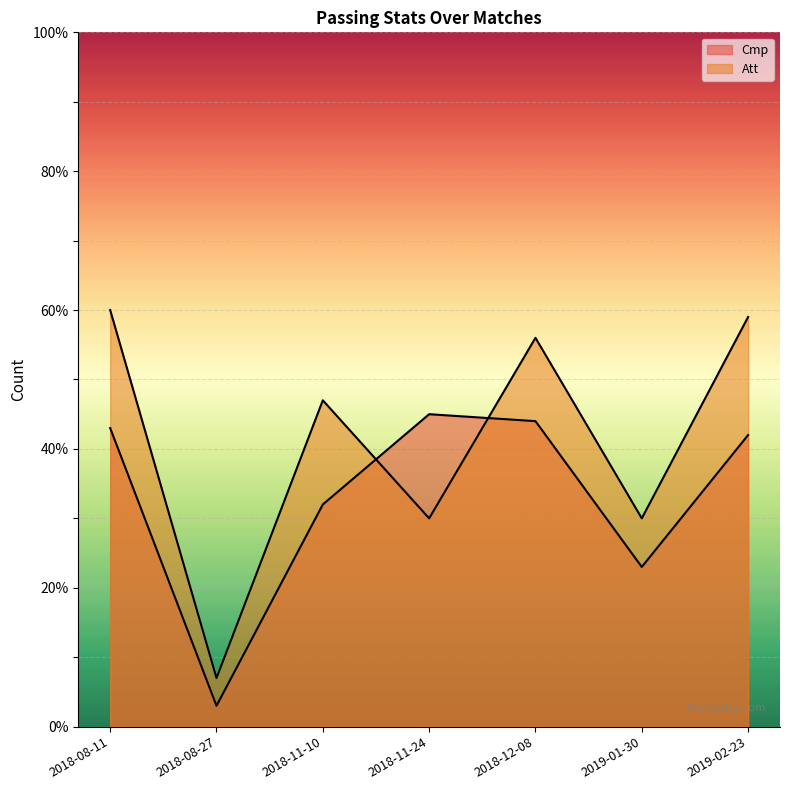

What value does the Cmp series have at 2018-08-11, to the nearest 10?

40